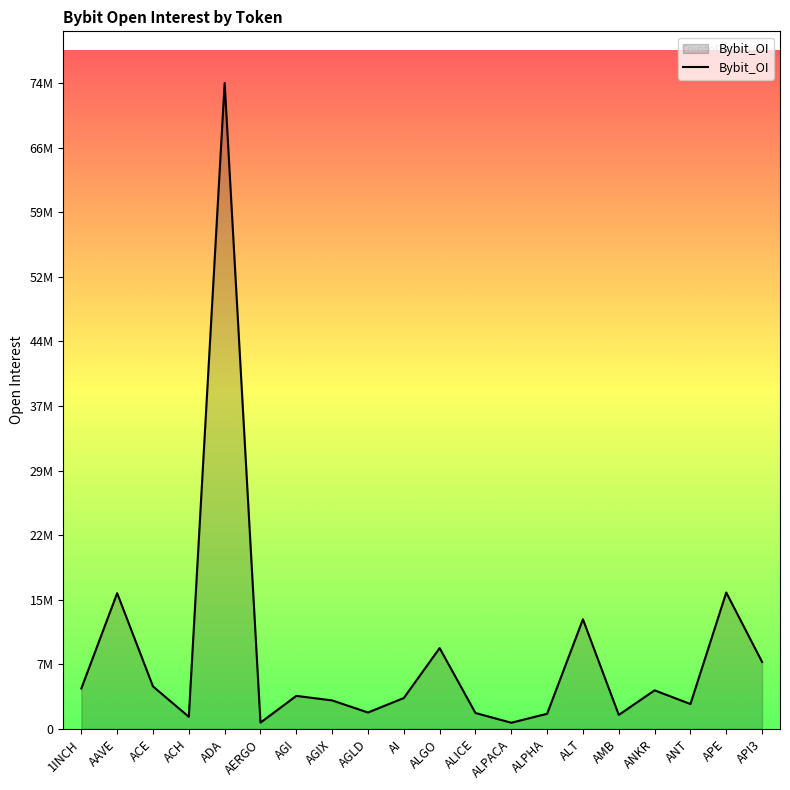

Where is the first local minimum?

ACH